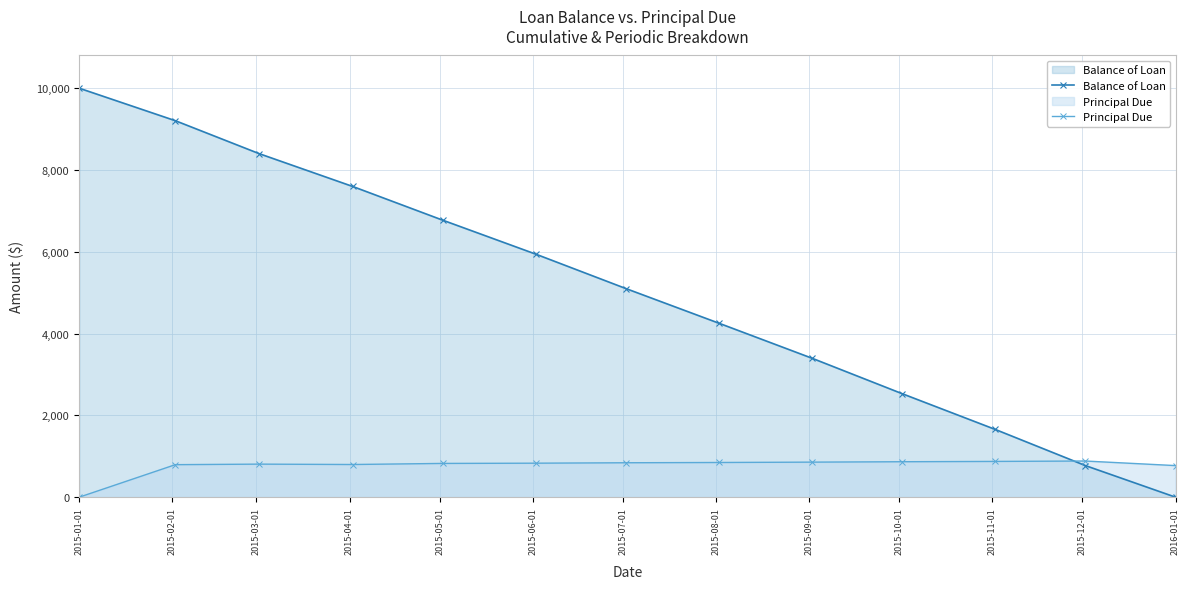

What is the spread (max minus min) of values at 2015-01-01?

10000.0